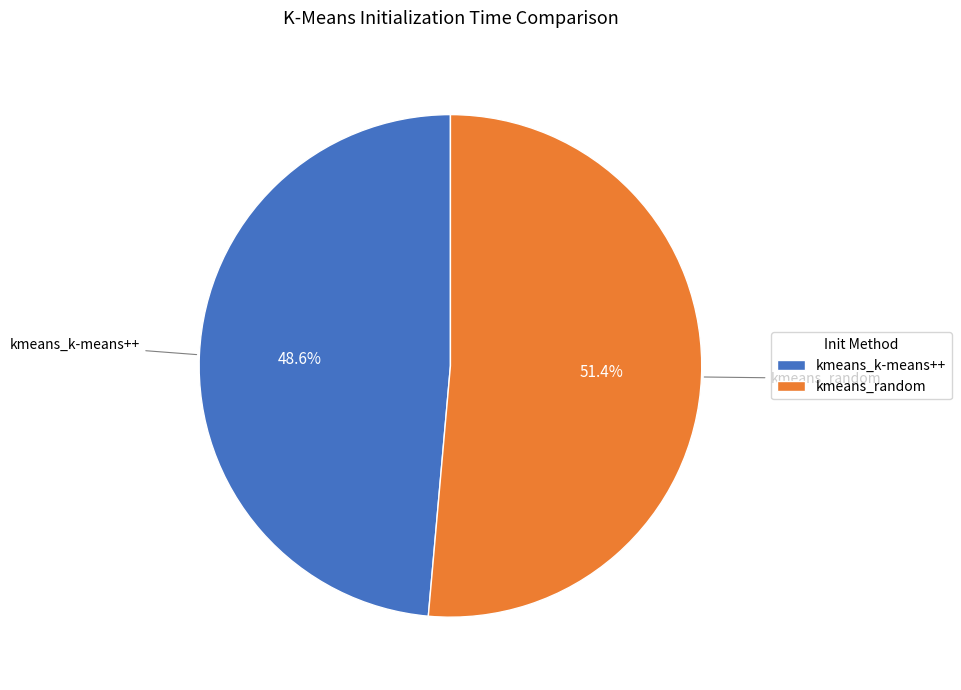

To the nearest percent, what is the difference between the largest and smallest slice percentages?

3%